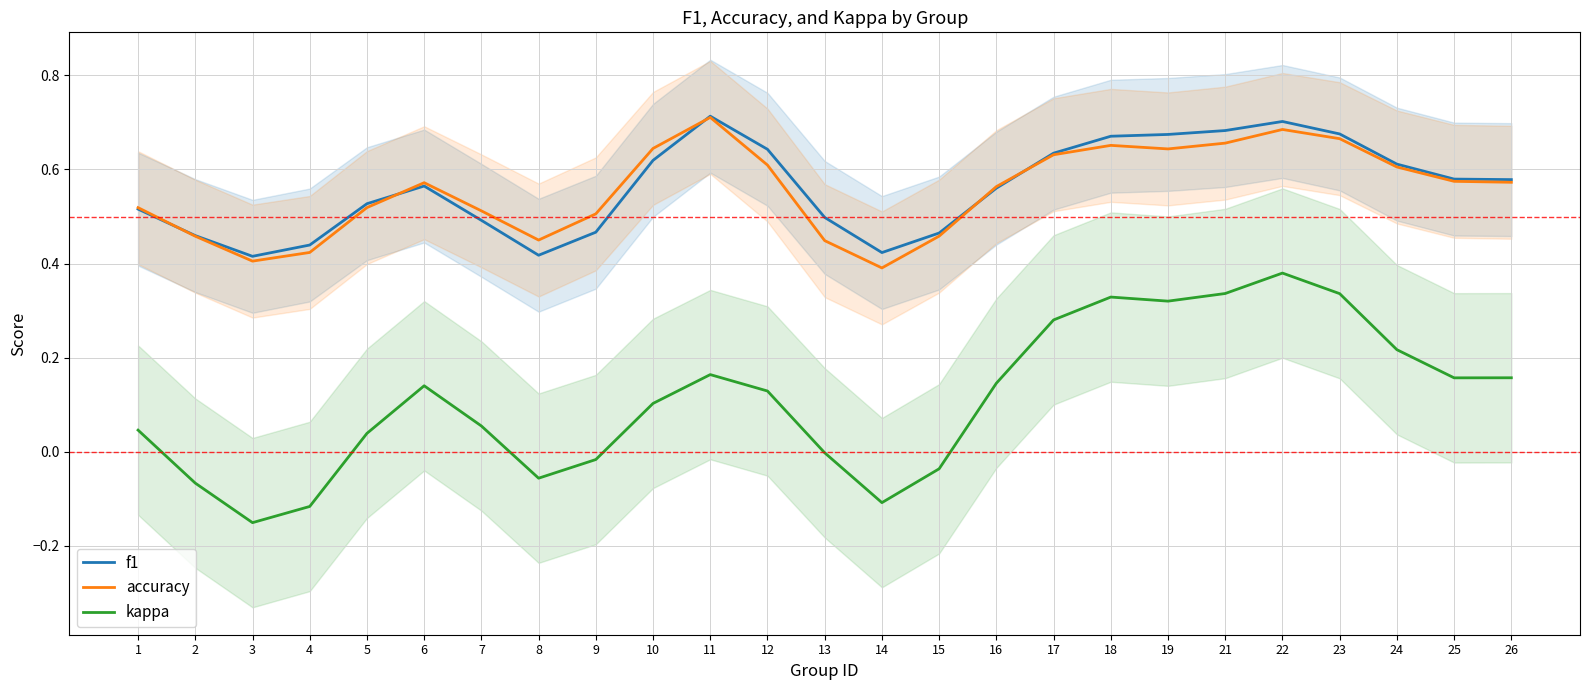

What are all the series names shown in the legend?

f1, accuracy, kappa